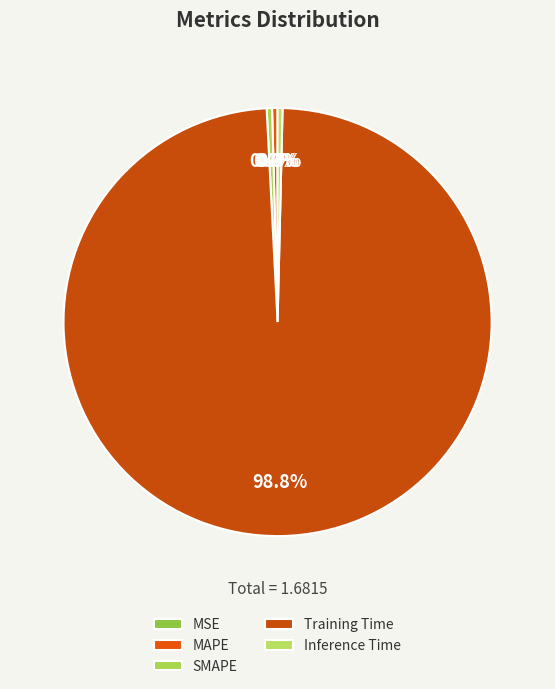

Which category accounts for the majority?

Training Time